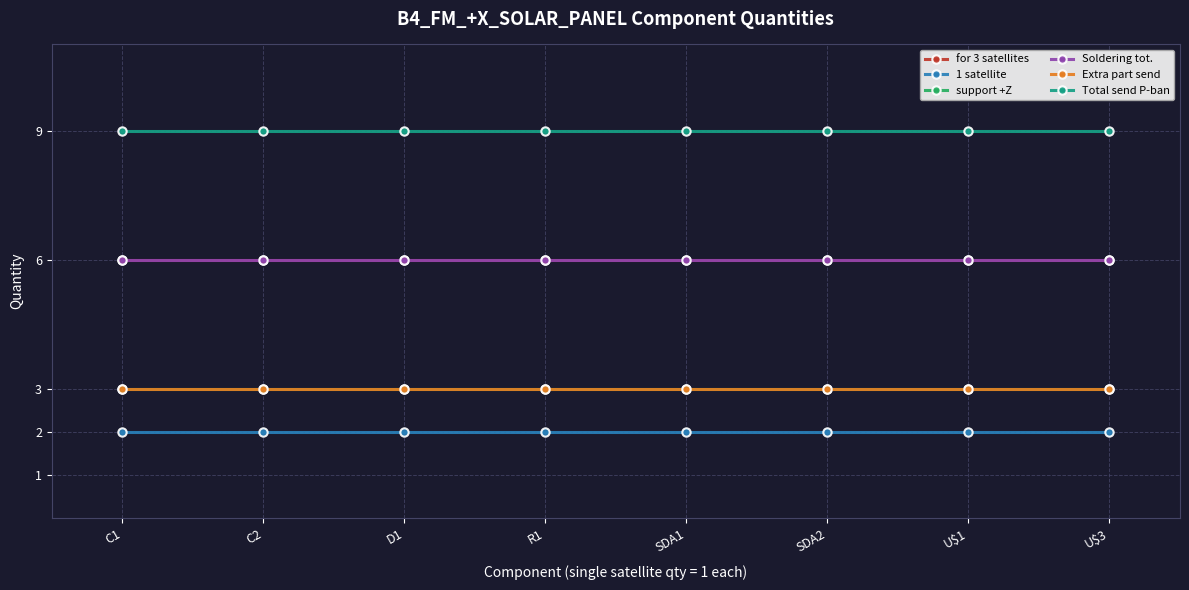

Does the chart have visible grid lines?

Yes